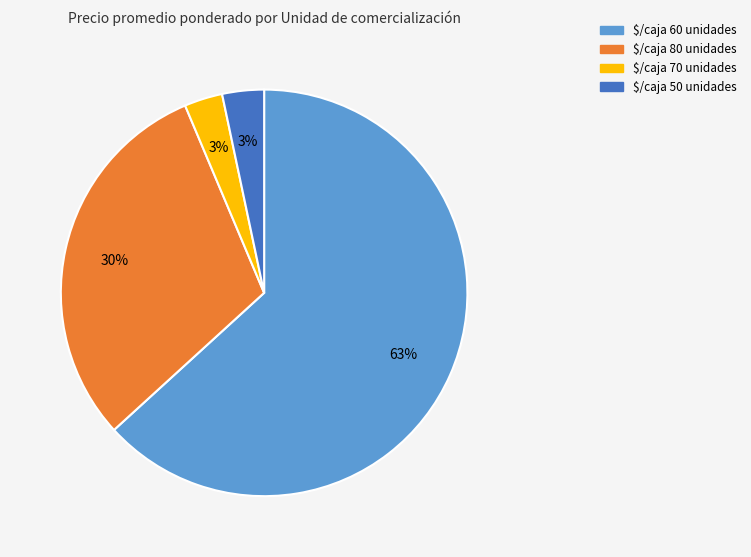

Is the sum of $/caja 80 unidades and $/caja 60 unidades greater than half?

Yes